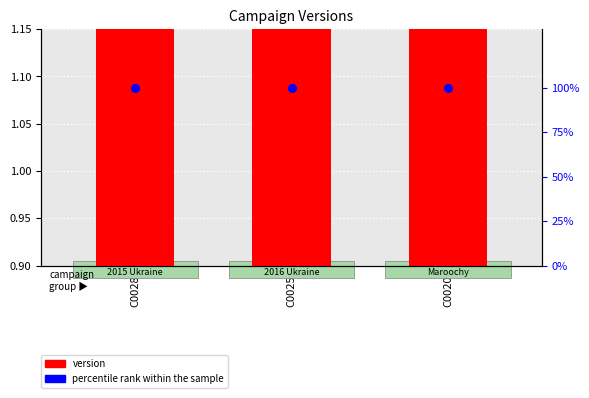

Which series has the largest total across all categories?

percentile rank within the sample